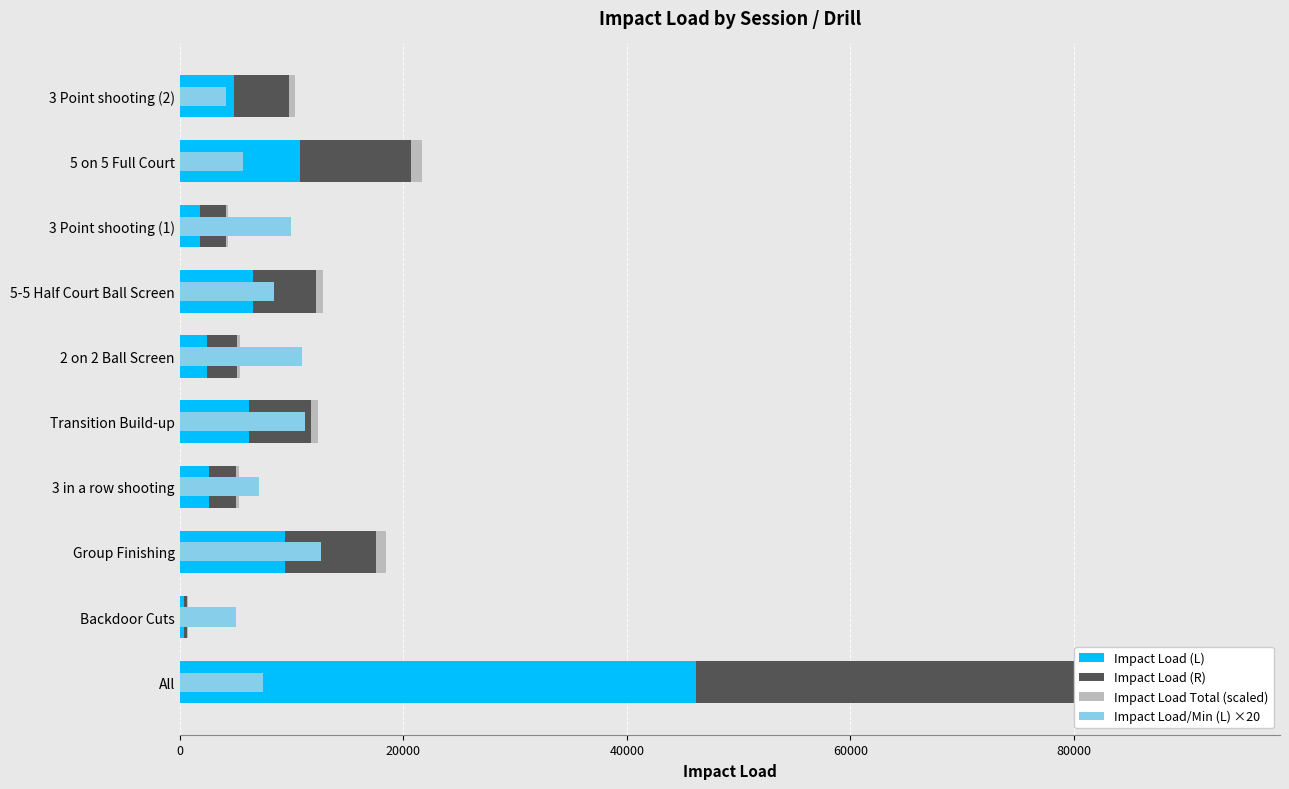

What position from the right is 3 Point shooting (1)?

3